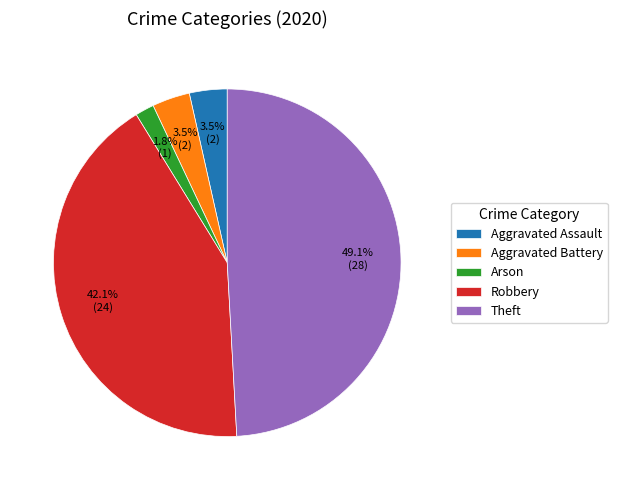

To the nearest percent, what is the difference between the largest and smallest slice percentages?

47%